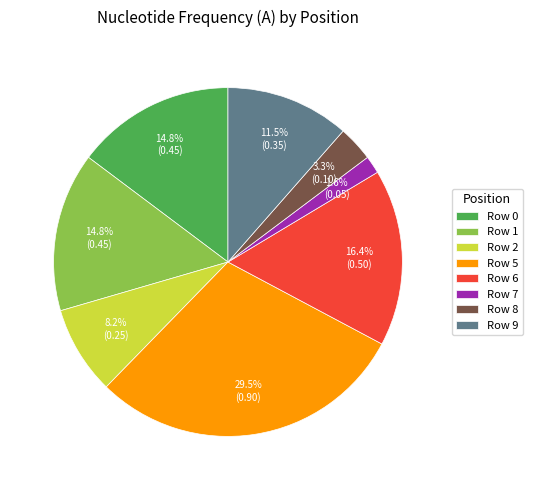

What percentage is NOT represented by Row 7?

98.4%